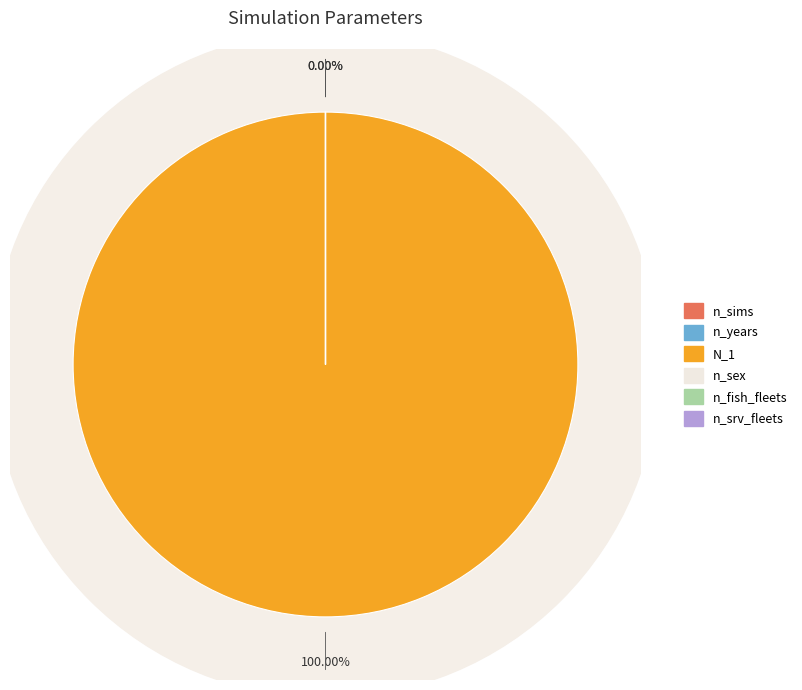

What is the change in value from n_sims to n_sex?

-299